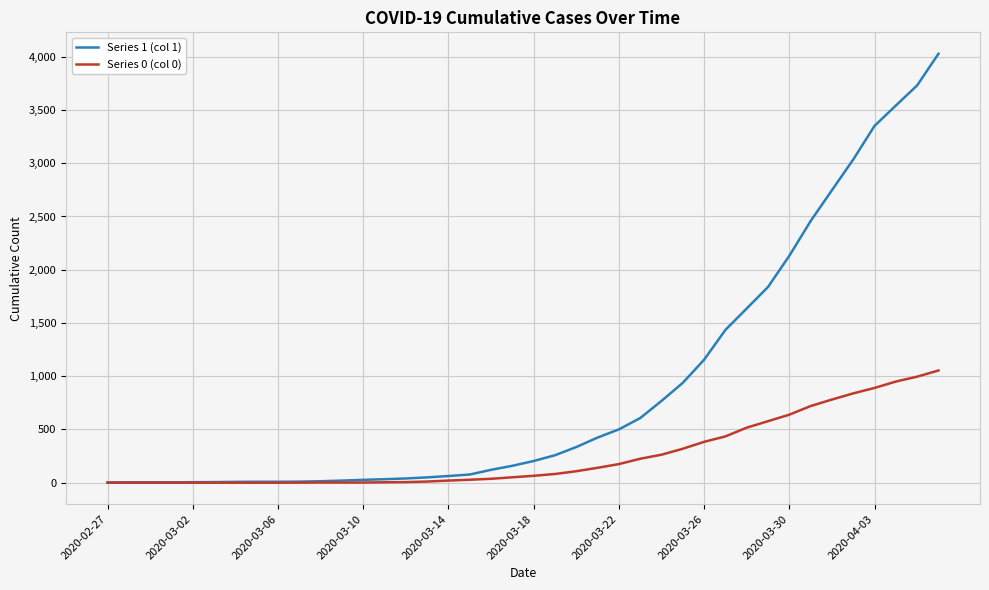

Which series has the largest total across all categories?

Series 1 (col 1)